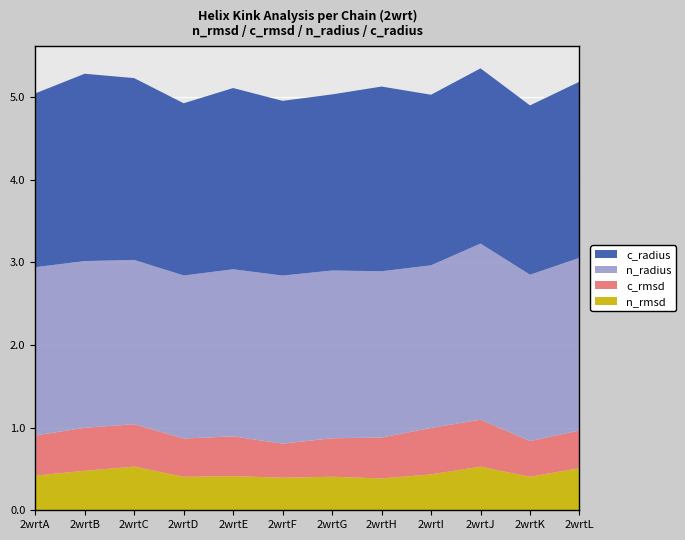

What is the lowest value of the n_rmsd series?

0.4